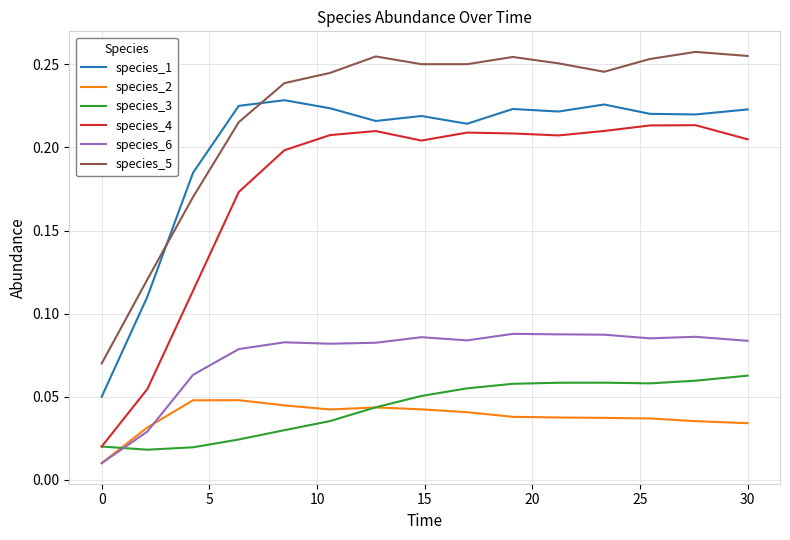

Which series has the widest spread of values?

species_4